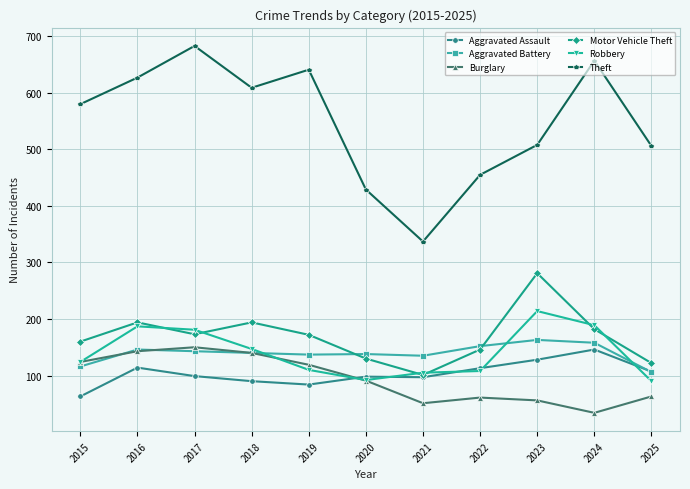

Does the chart have visible grid lines?

Yes